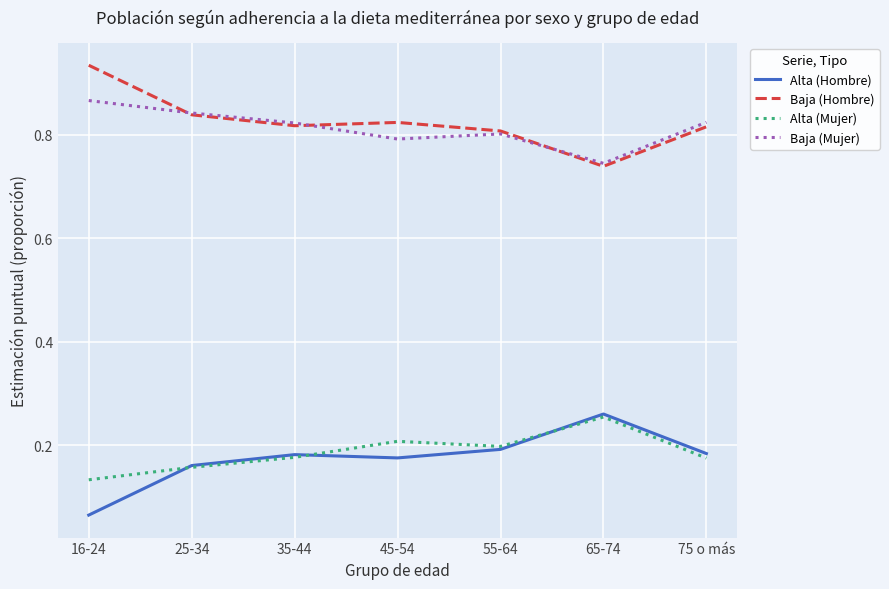

What is the sum of all Baja (Mujer) values?

5.7